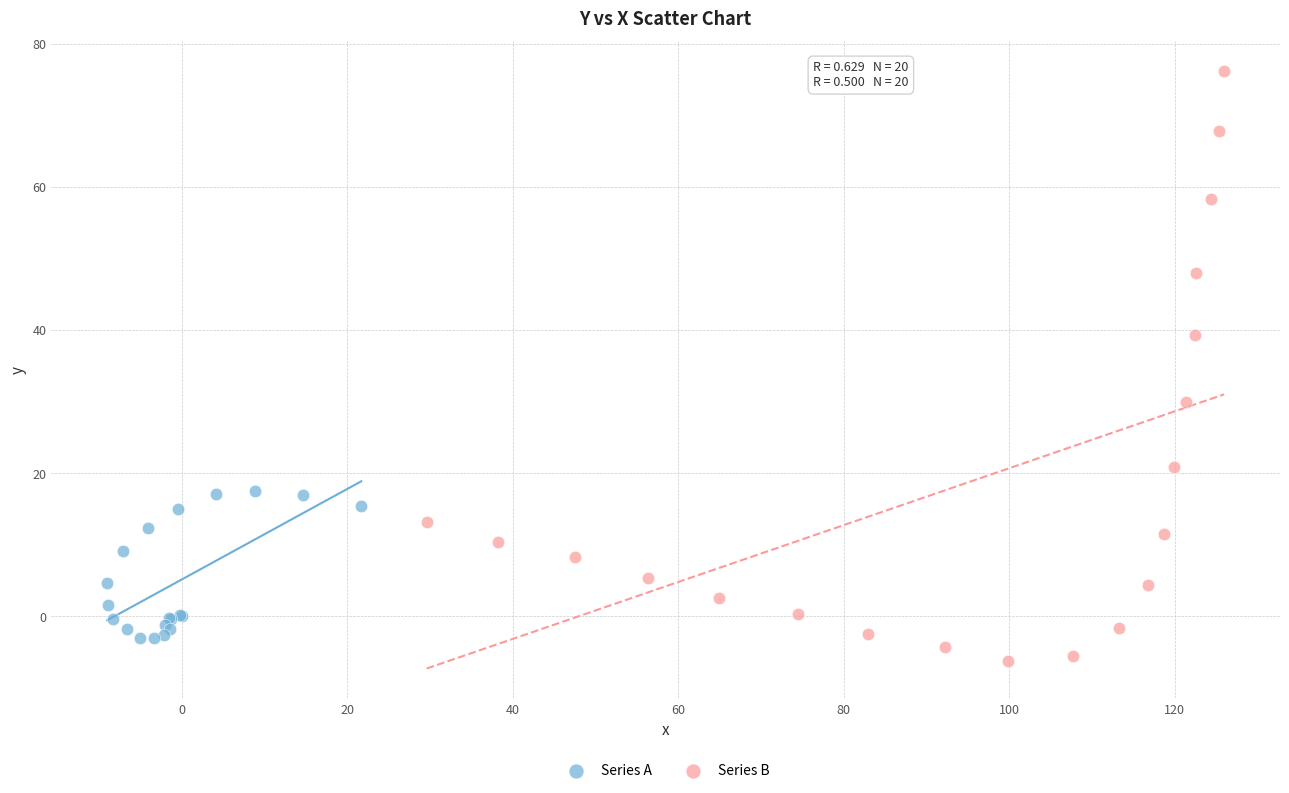

What are all the series names shown in the legend?

Series A, Series B